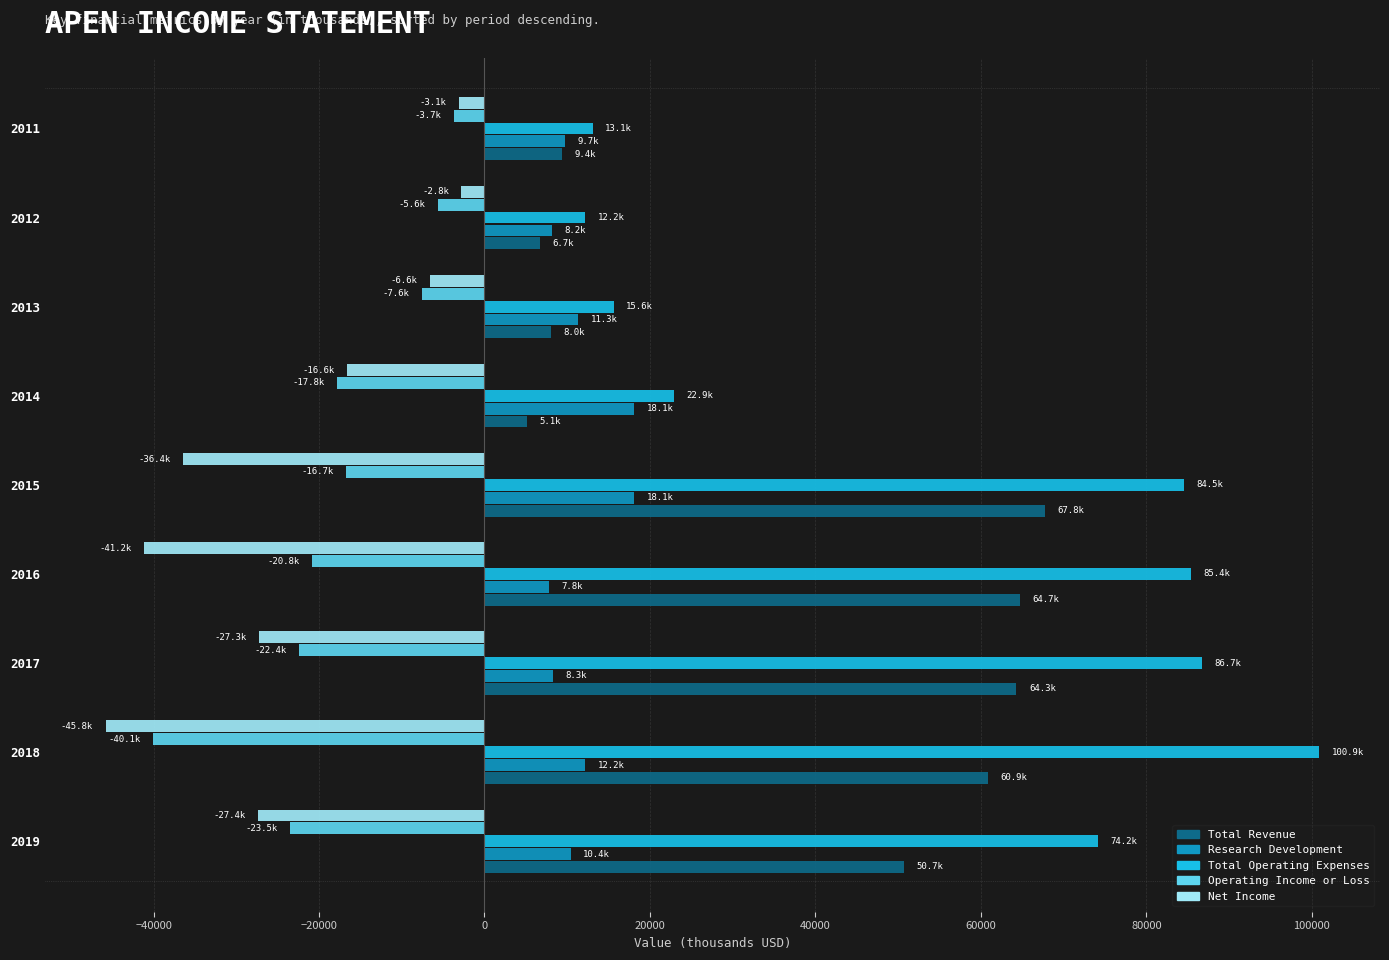

At which label does Operating Income or Loss reach its peak?

2011